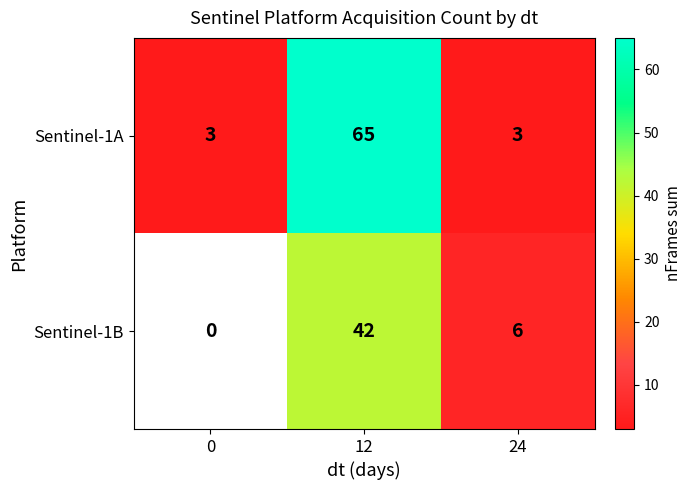

Is the value of Sentinel-1B at 12 greater than the value of Sentinel-1A at 24?

Yes